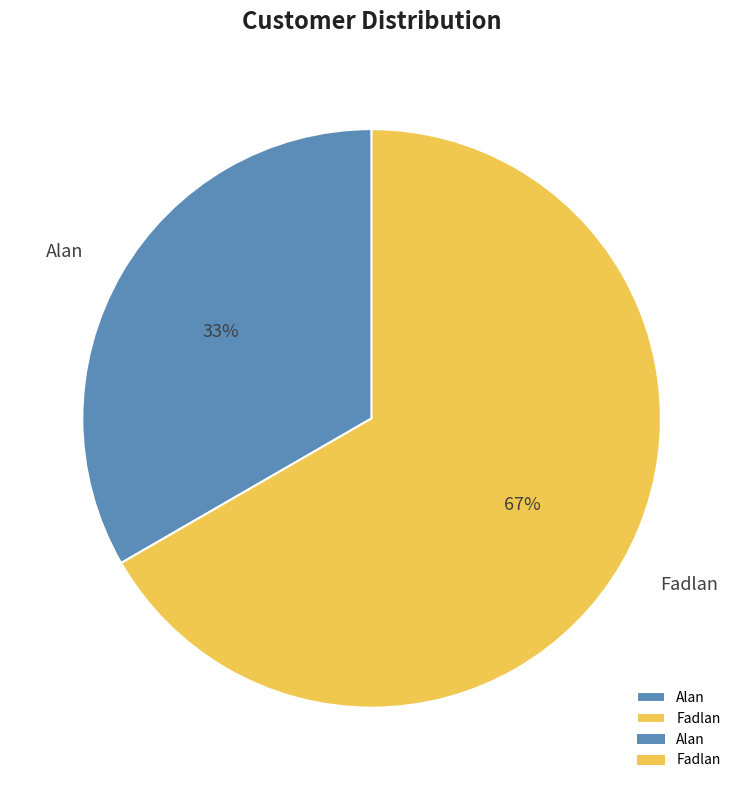

Approximately how many times larger is the value at Fadlan compared to Alan?

2.0